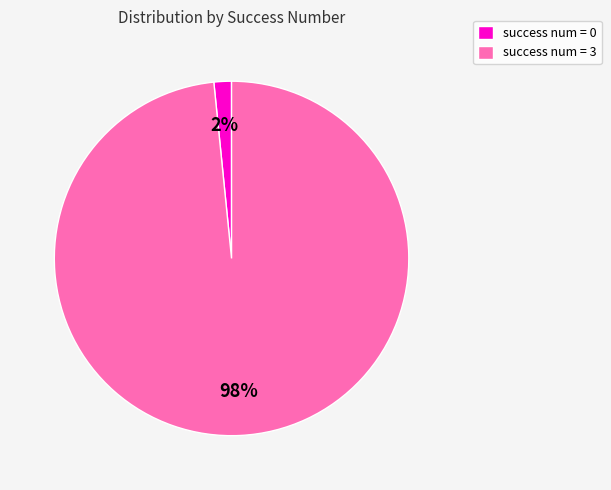

The success num = 3 slice represents 86% of the pie. True or false?

False